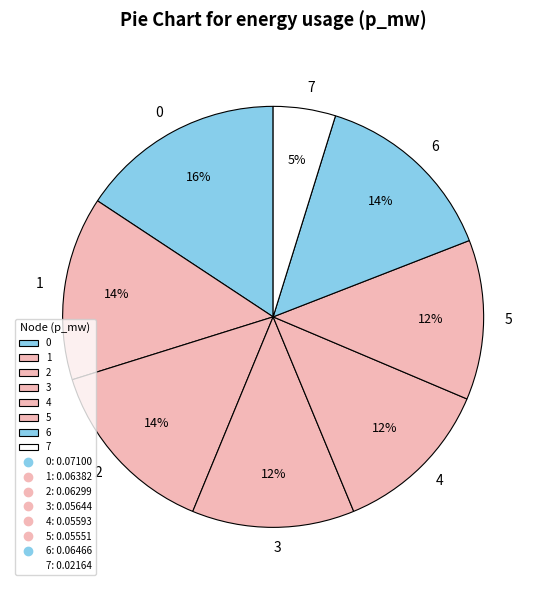

Which category has the smallest portion of the pie?

7